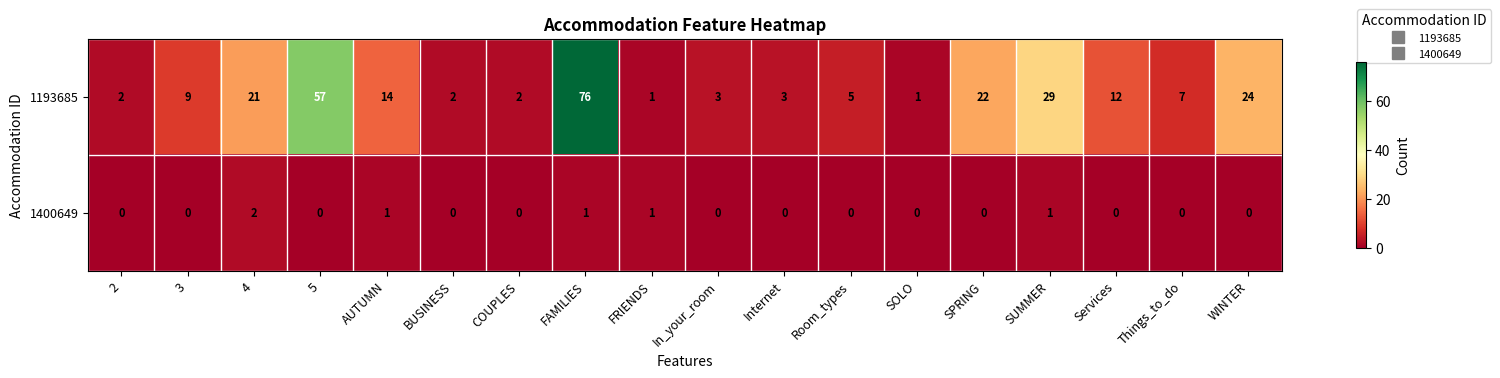

The 1400649 series shows 1 at FAMILIES. True or false?

True